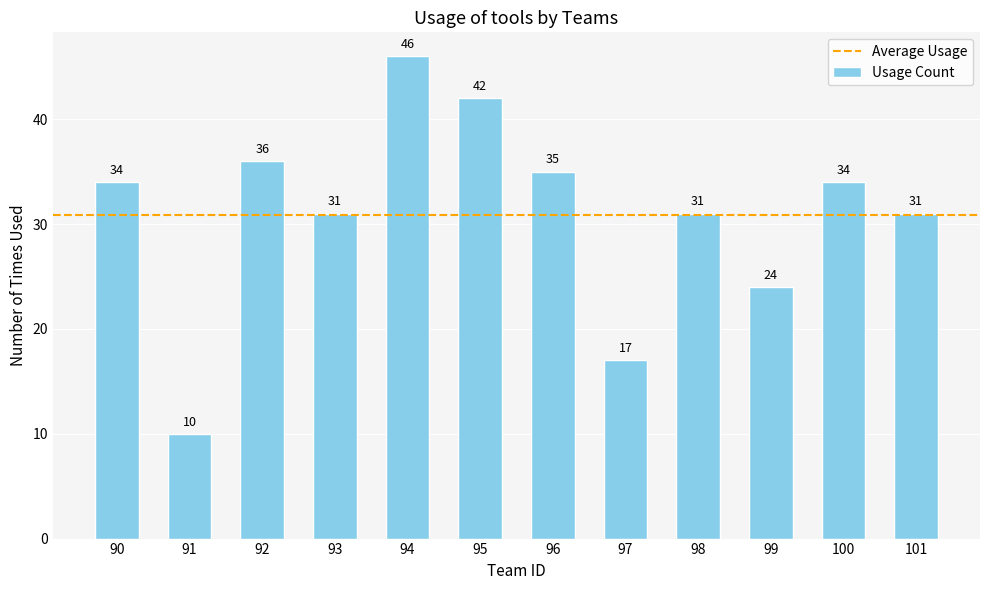

What is the difference between the second highest and minimum values?

32